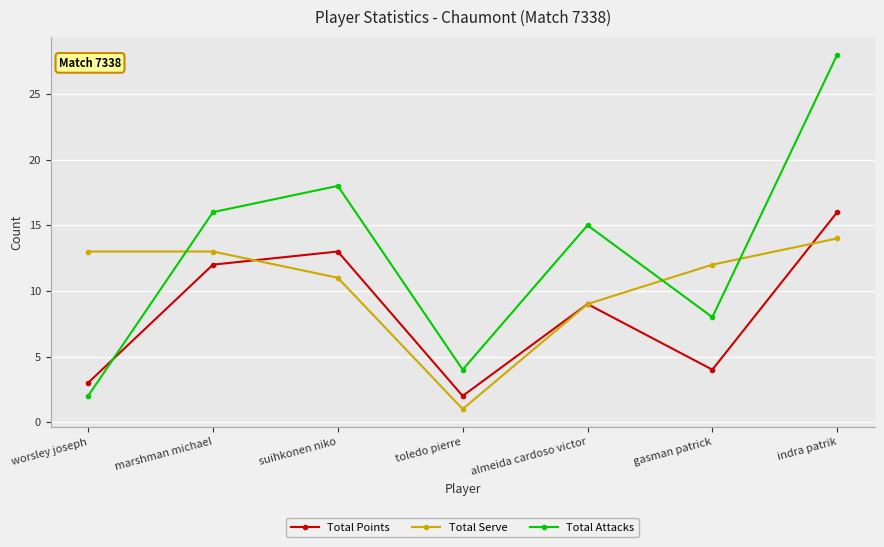

What is the difference between the highest and lowest values at almeida cardoso victor?

6